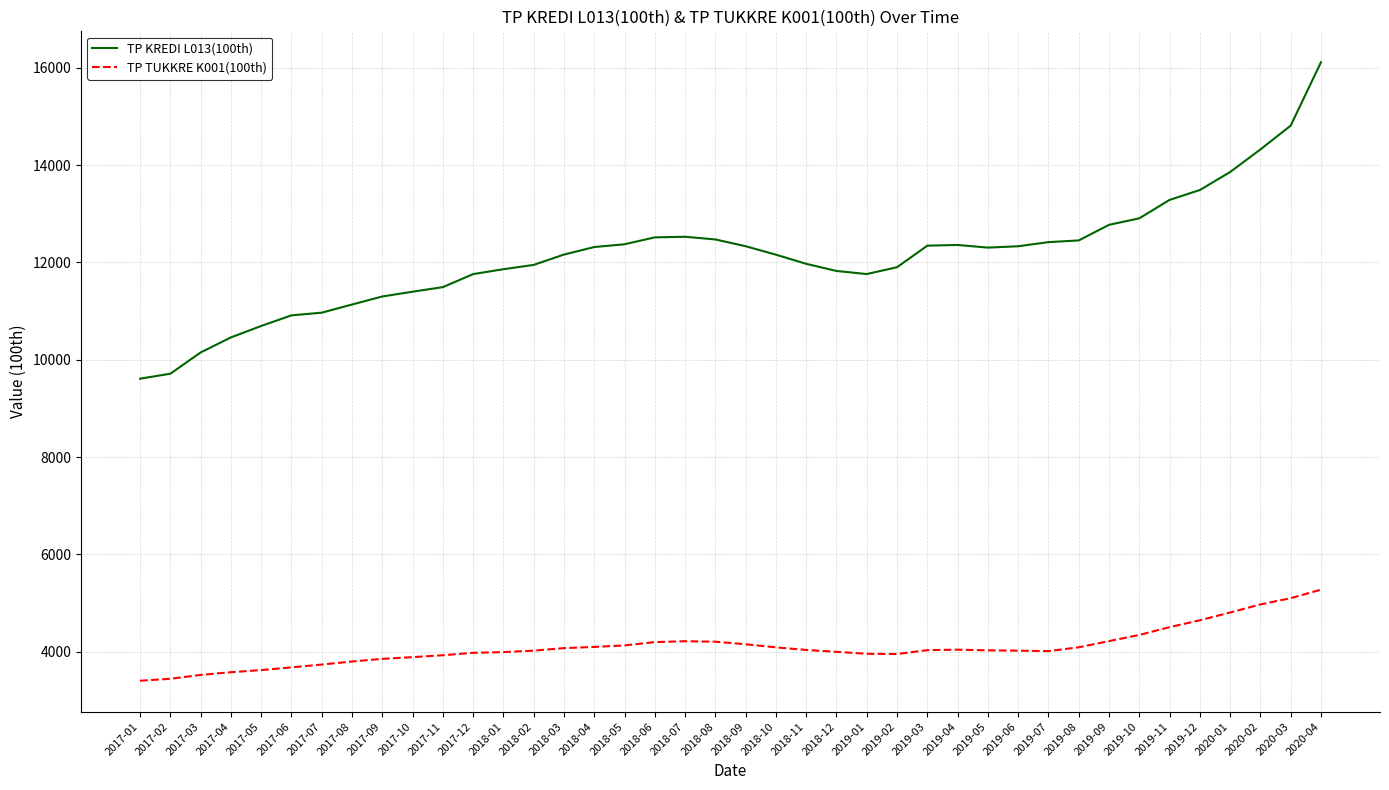

Rank the series by their average value, from lowest to highest.

TP TUKKRE K001(100th), TP KREDI L013(100th)